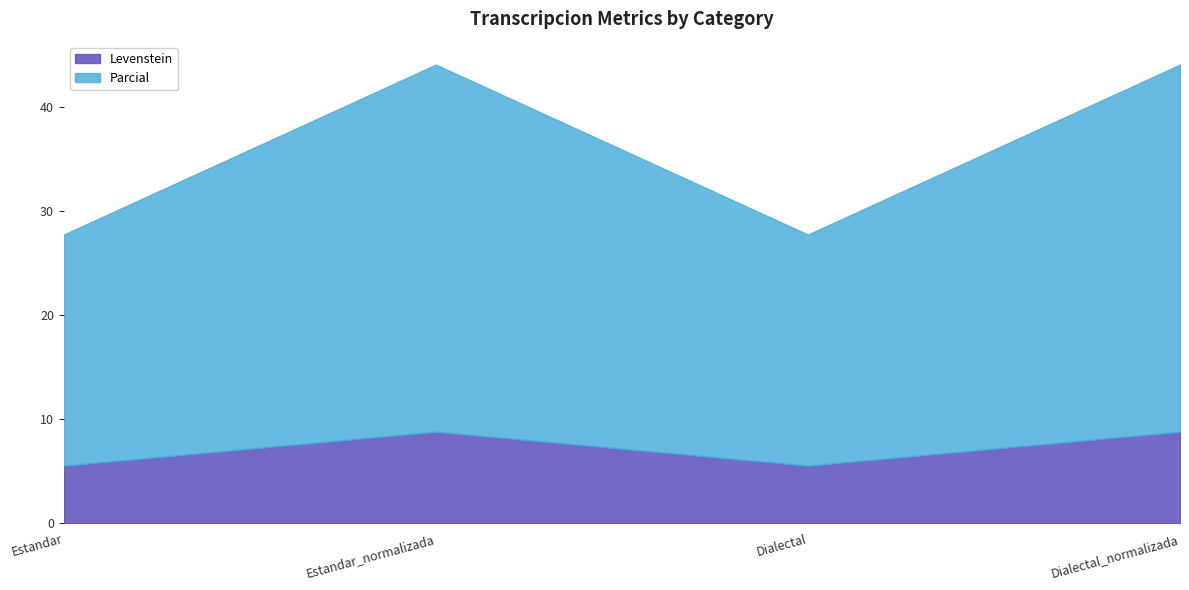

What is the difference between the maximum and minimum values in the Levenstein series?

3.3